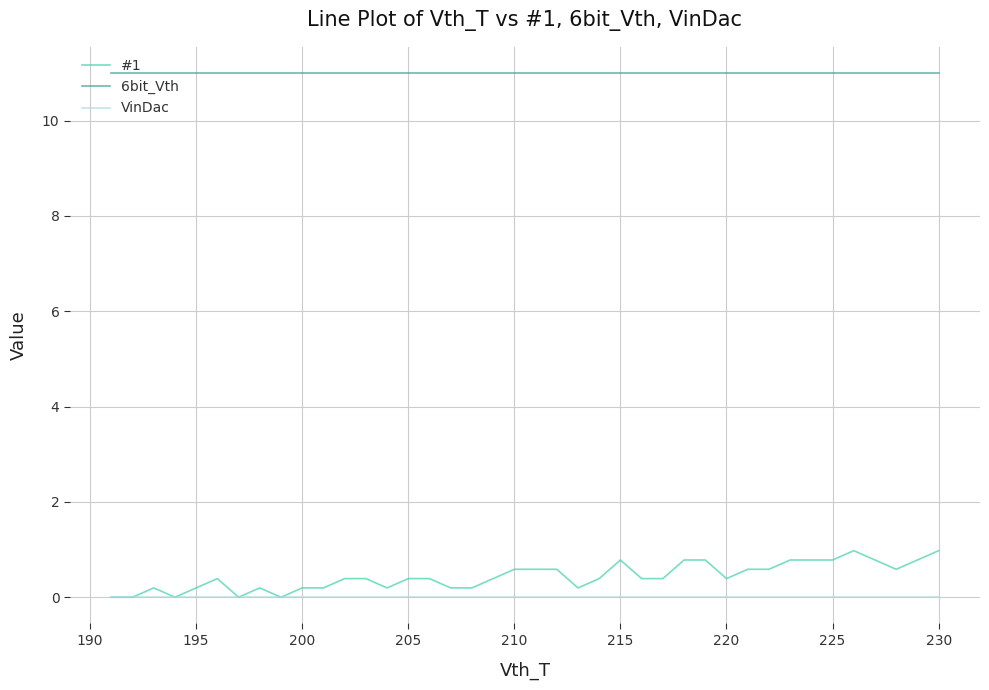

What is the greatest value displayed?

11.0